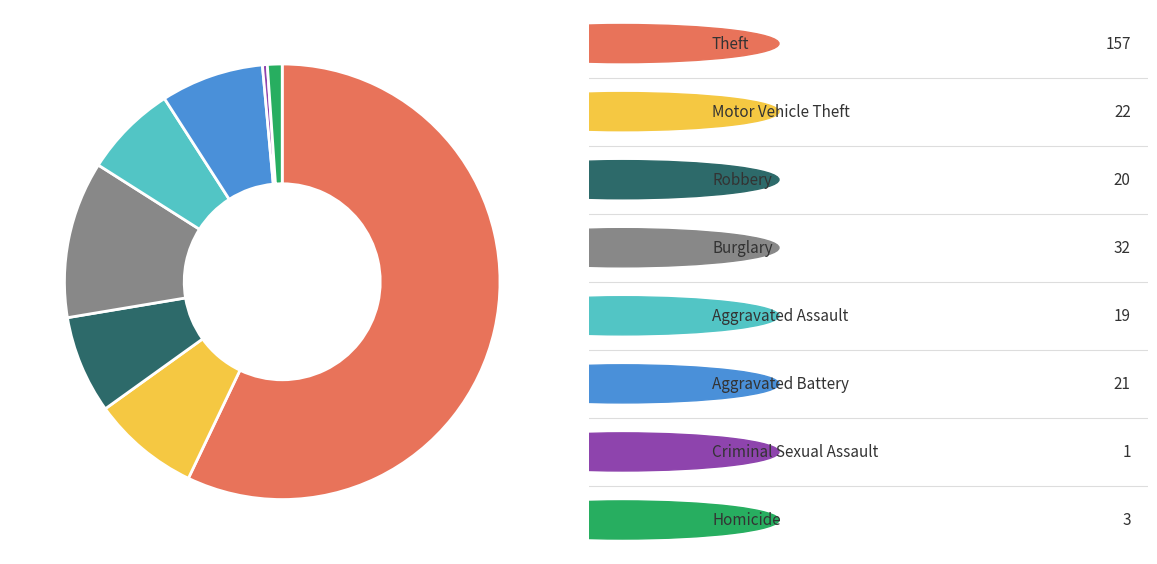

Does any single category account for the majority?

Yes